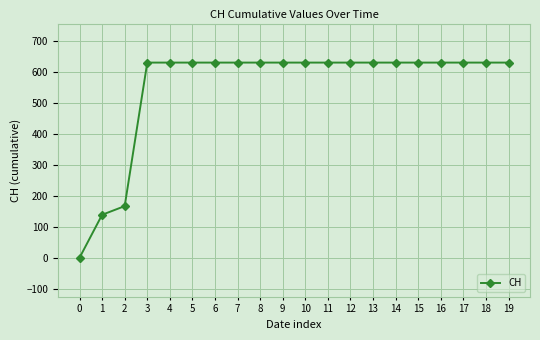

What is the value of the 12th point from the left?

631